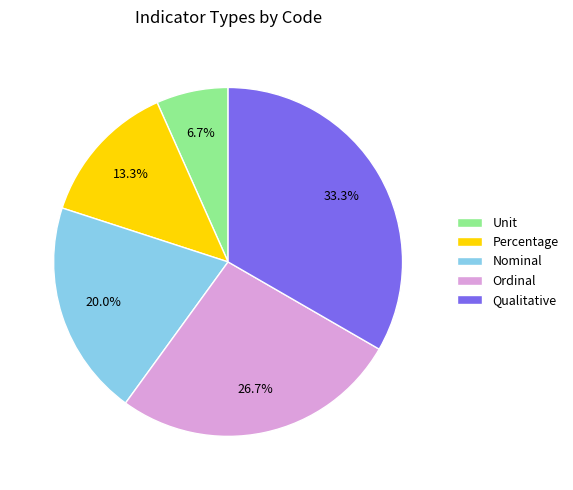

True or false: Nominal accounts for 8% of the total.

False